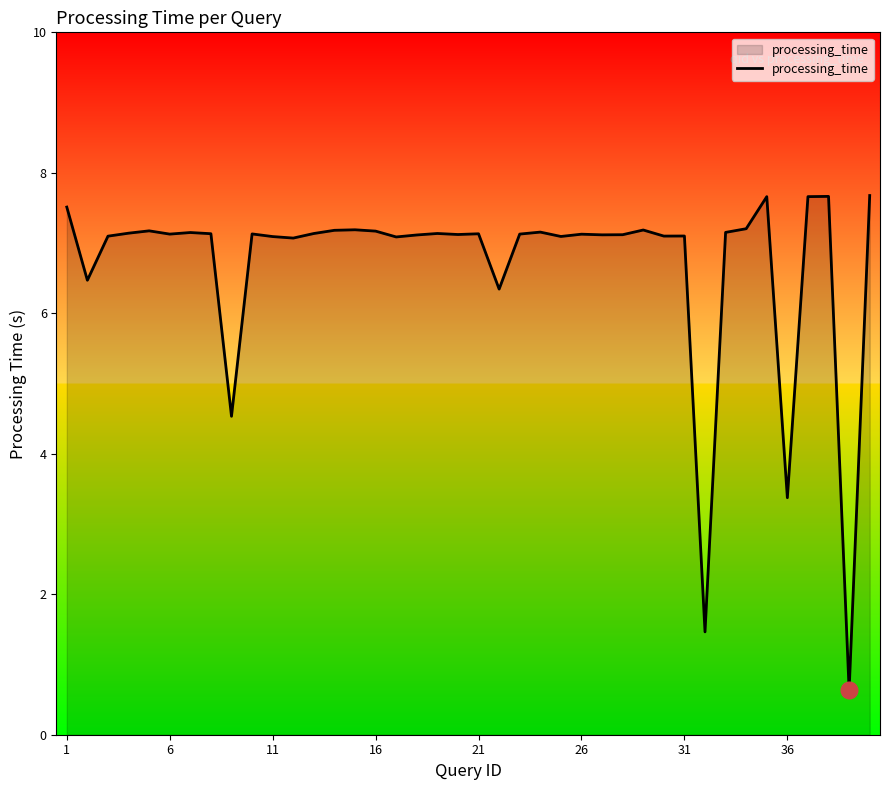

What is the difference between the maximum and minimum values?

7.0